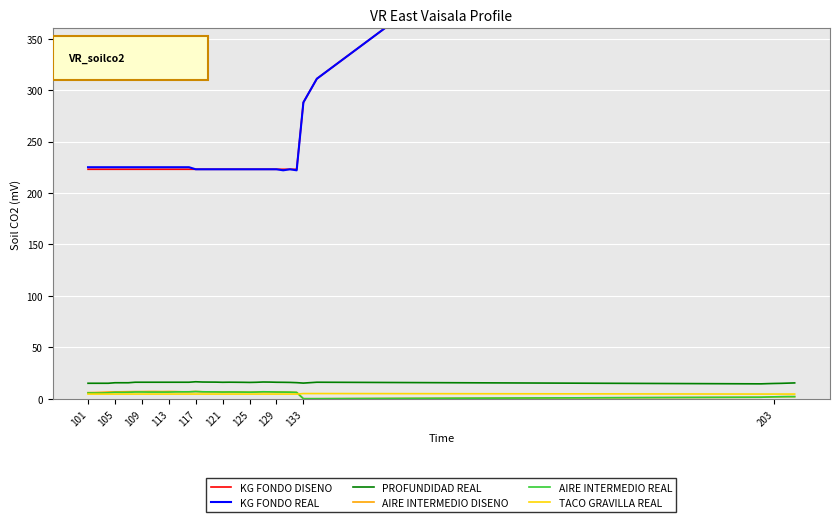

How many lines are shown in the chart?

6